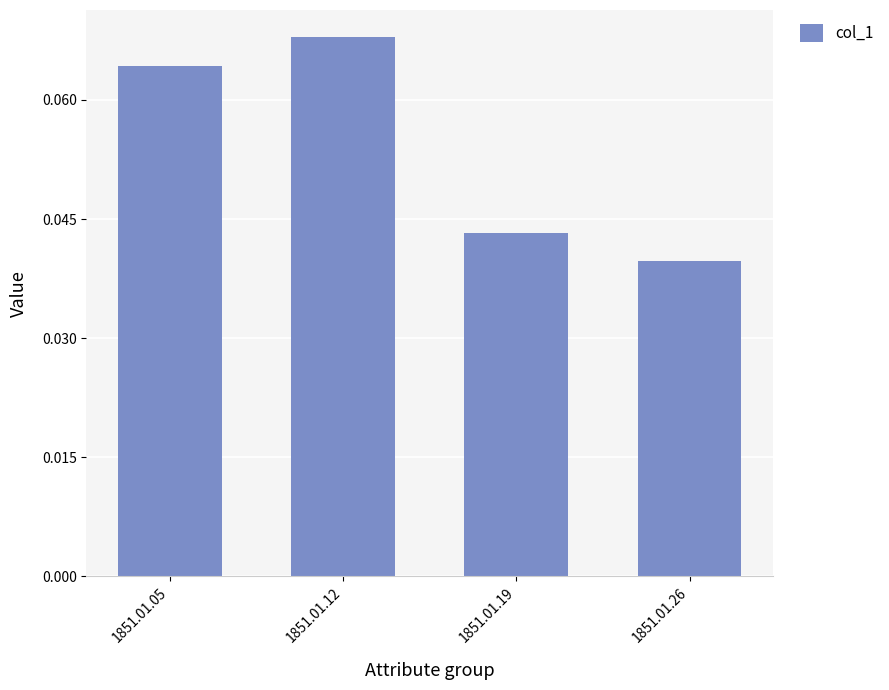

The value at 1851.01.19 is 0.1. True or false?

False